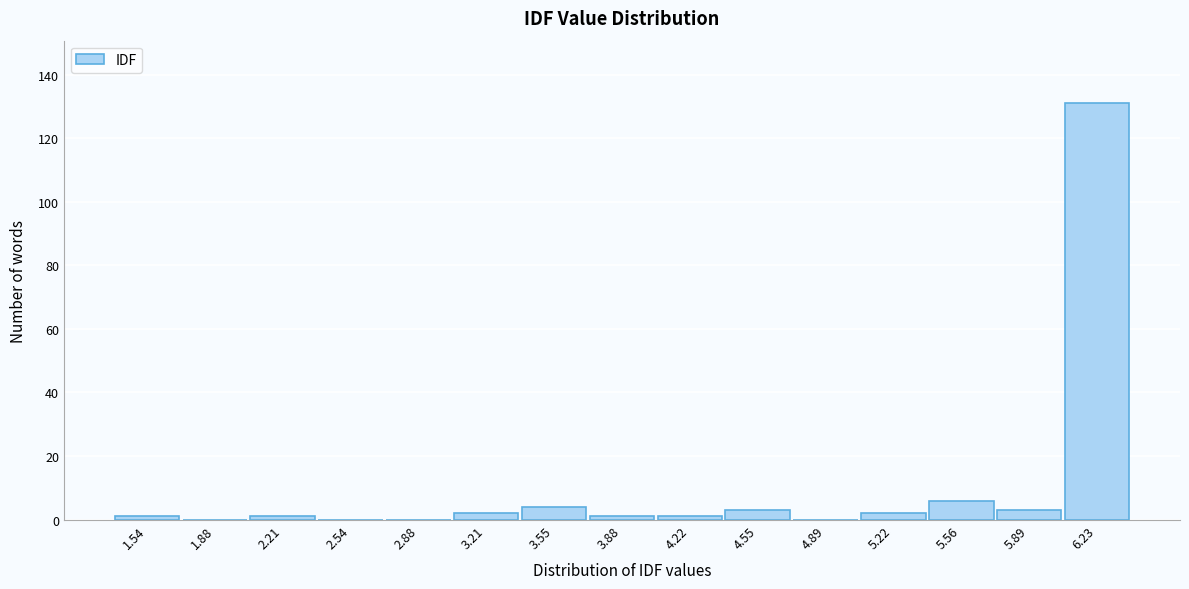

Reading right to left, what are all the values shown in this chart?

6.23=131	5.89=3	5.56=6	5.22=2	4.89=0	4.55=3	4.22=1	3.88=1	3.55=4	3.21=2	2.88=0	2.54=0	2.21=1	1.88=0	1.54=1